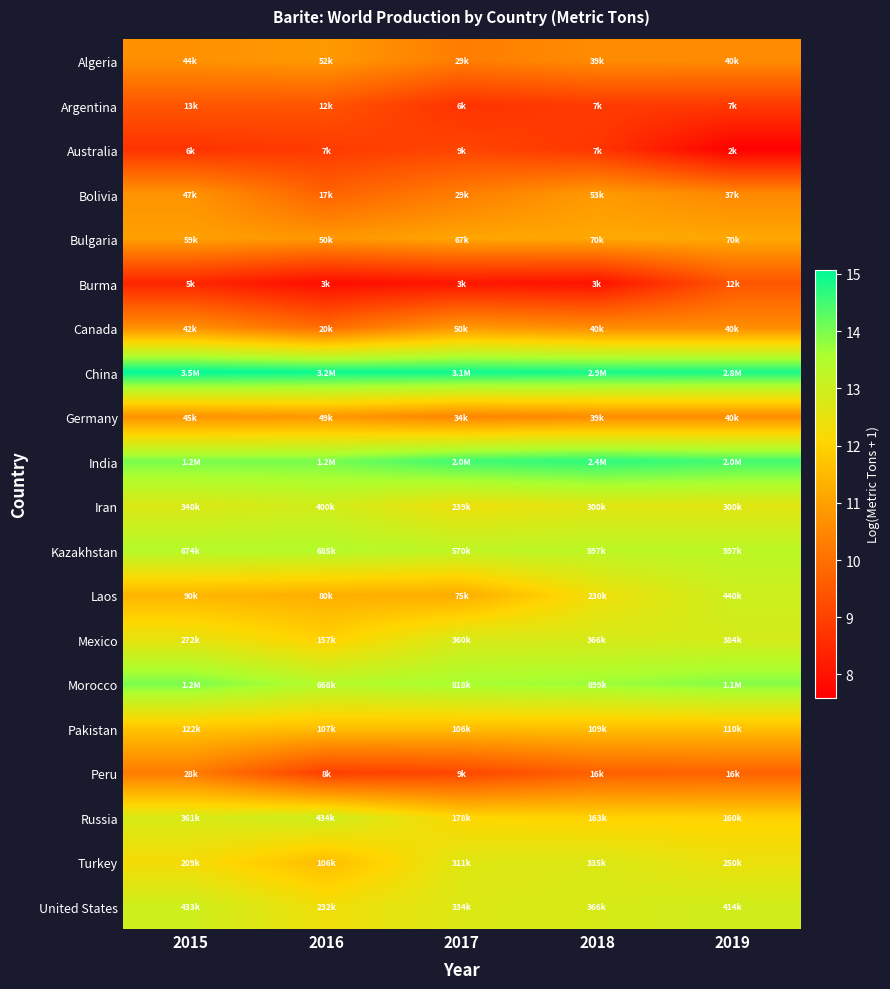

Rank the series by their maximum value, from lowest to highest.

Australia, Burma, Argentina, Peru, Germany, Canada, Algeria, Bolivia, Bulgaria, Pakistan, Turkey, Mexico, Iran, United States, Russia, Laos, Kazakhstan, Morocco, India, China